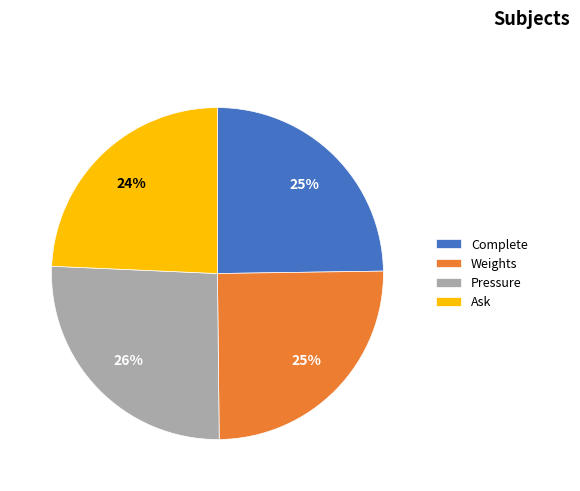

What percentage is the Weights slice, to the nearest percent?

25%